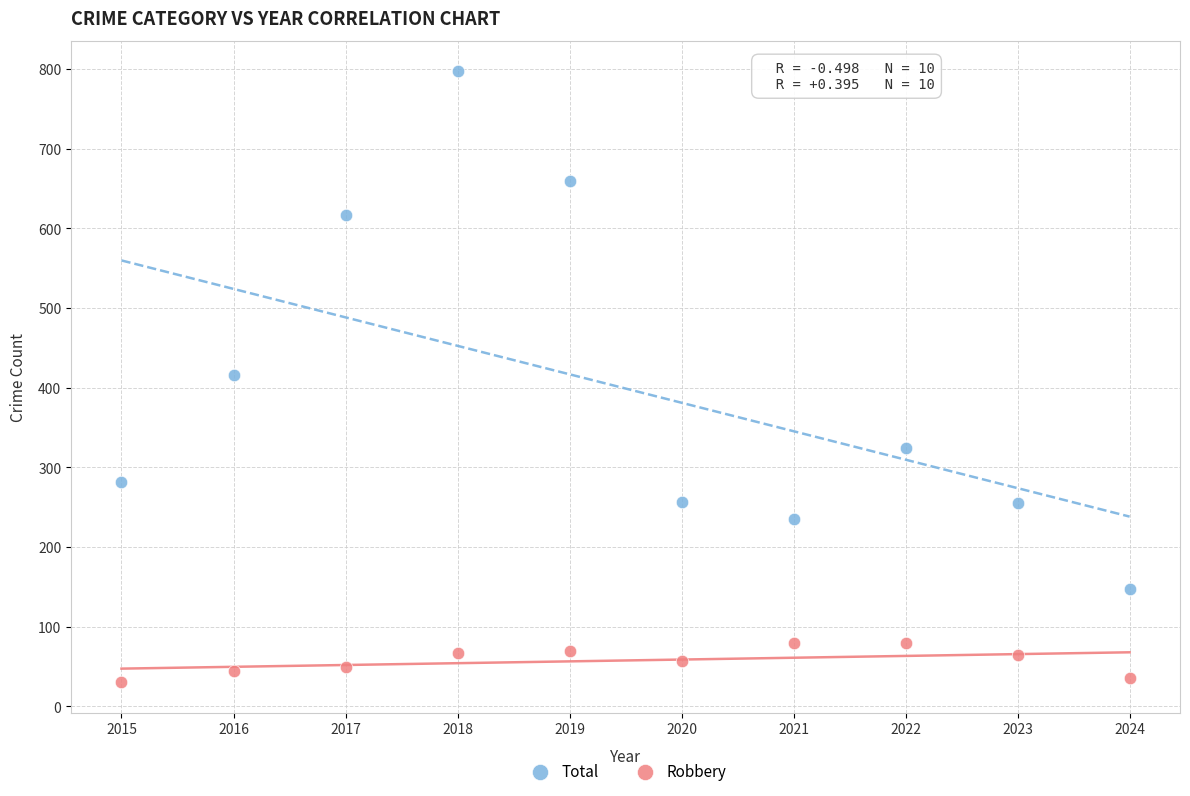

In the Total series, what Y value is closest to 472?

416